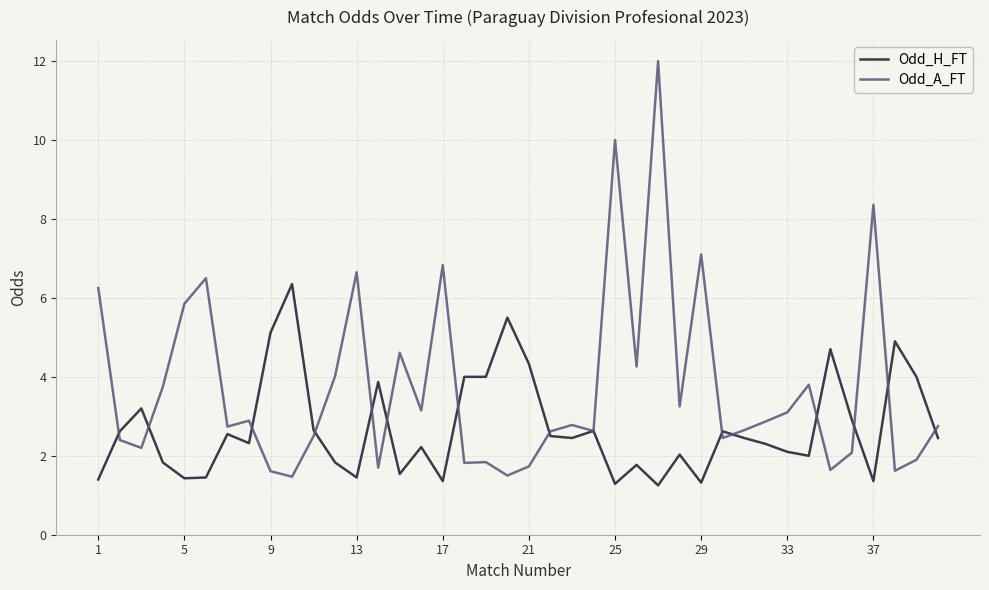

List the series in order of their overall mean, highest first.

Odd_A_FT, Odd_H_FT